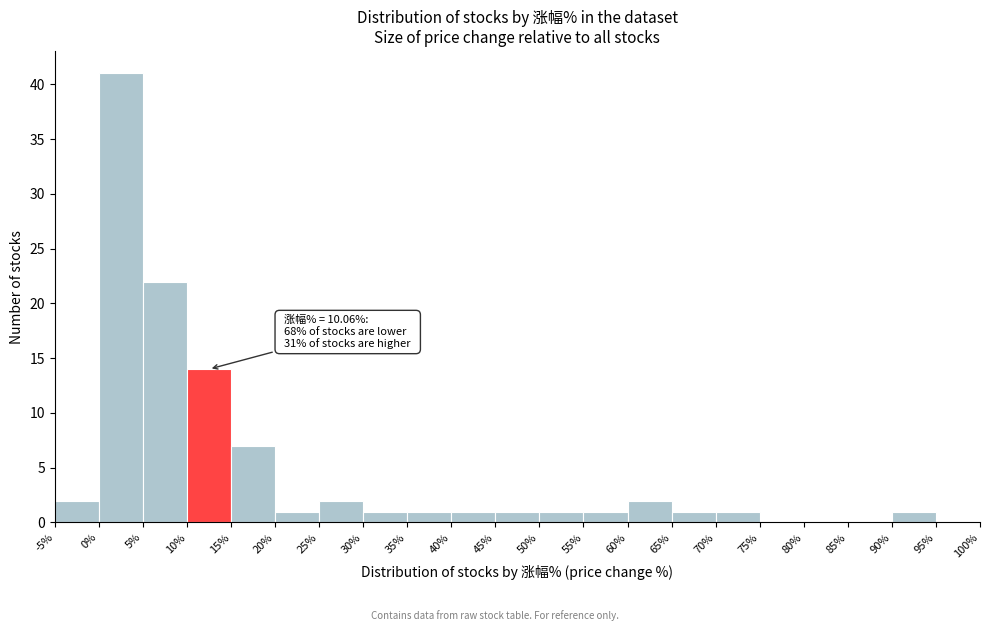

Over which range of the x-axis is the bar tallest?

0% to 5%